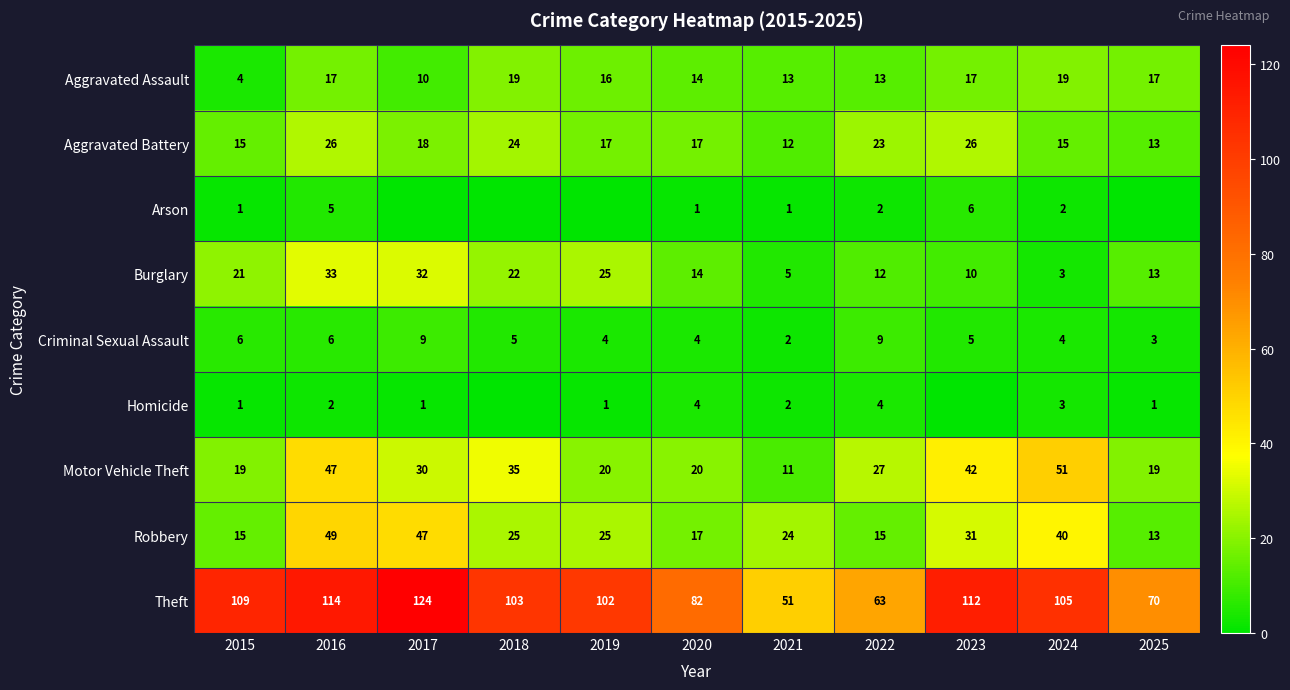

Which has a higher value, 2015 or 2025?

2025